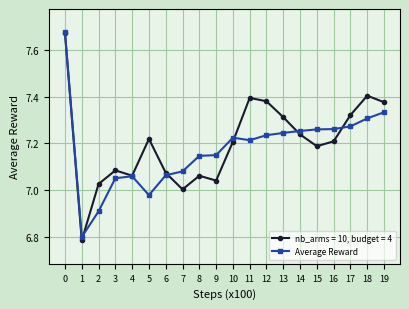

True or false: Average Reward has more than 1 interior local peaks.

True